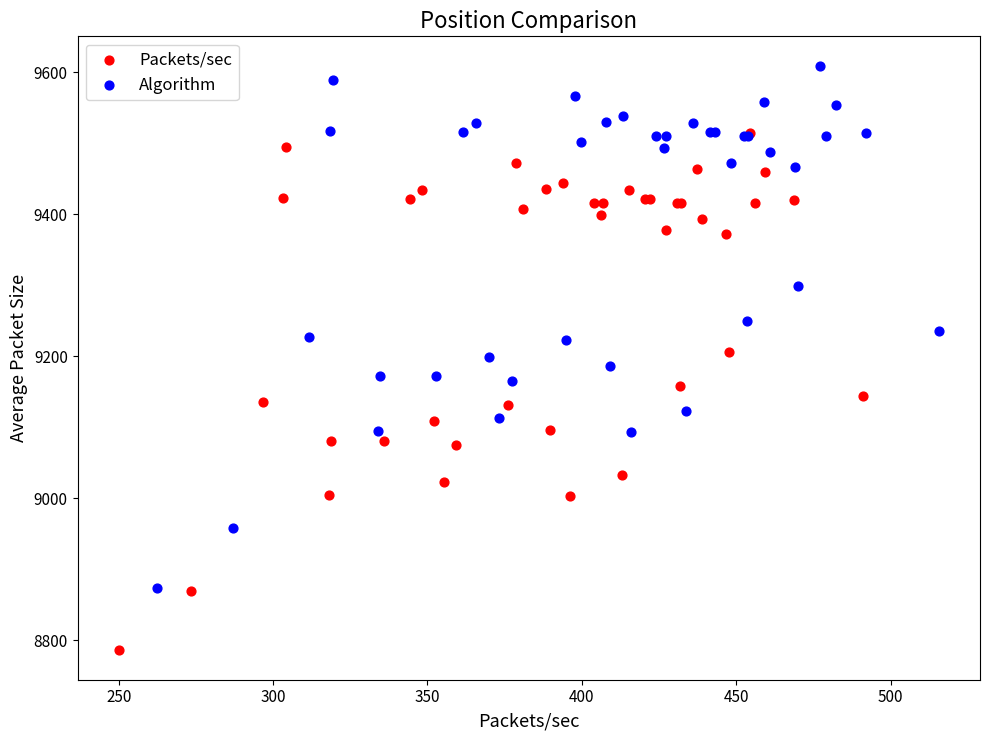

Which series reaches the minimum Y coordinate?

Packets/sec